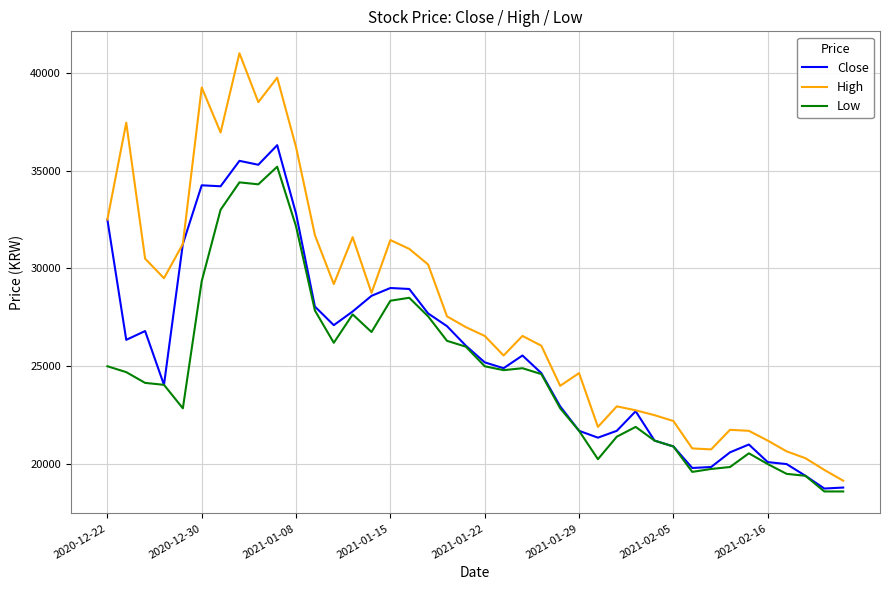

Rank the series by their maximum value, from highest to lowest.

High, Close, Low